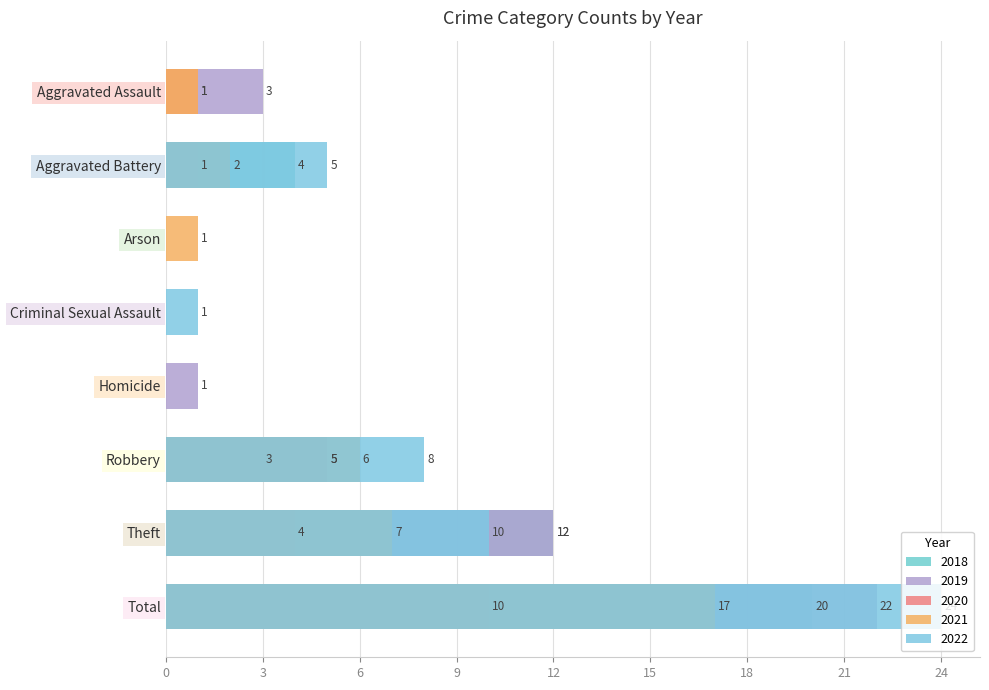

At Arson, list the series in order from largest to smallest.

2021, 2019, 2018, 2022, 2020